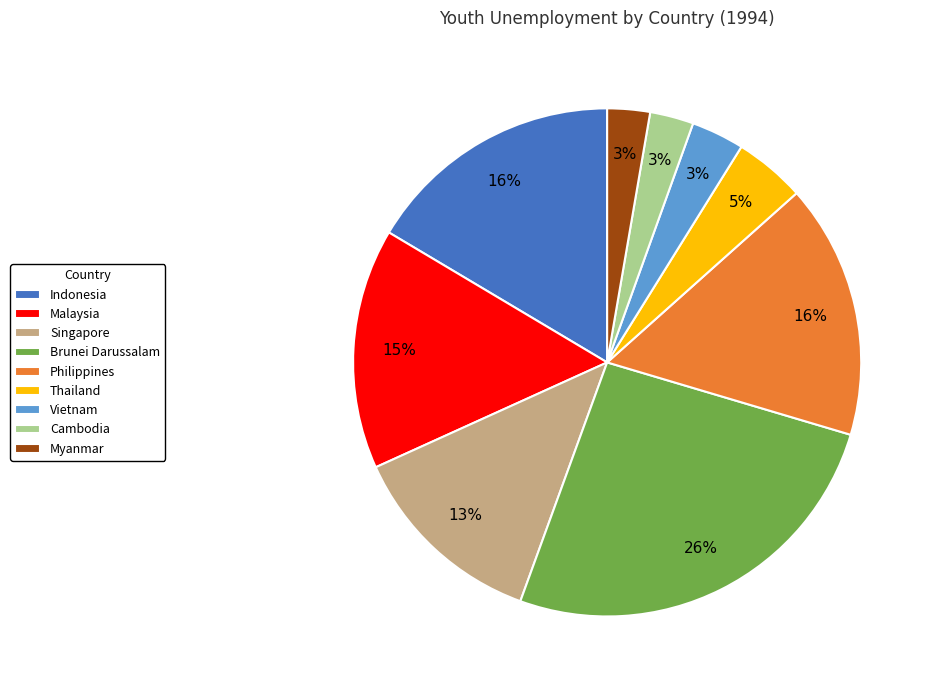

Which has a higher value, Singapore or Myanmar?

Singapore